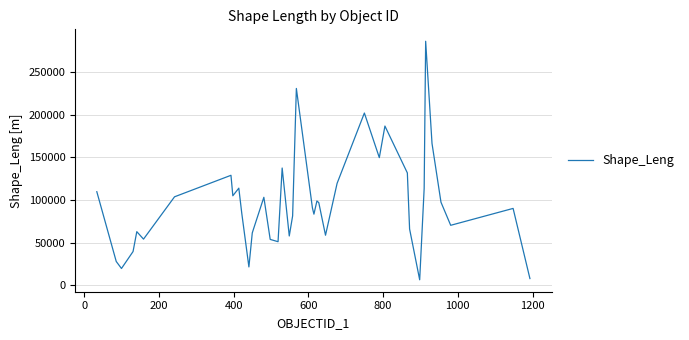

What is the difference between the maximum and minimum values?

279427.9